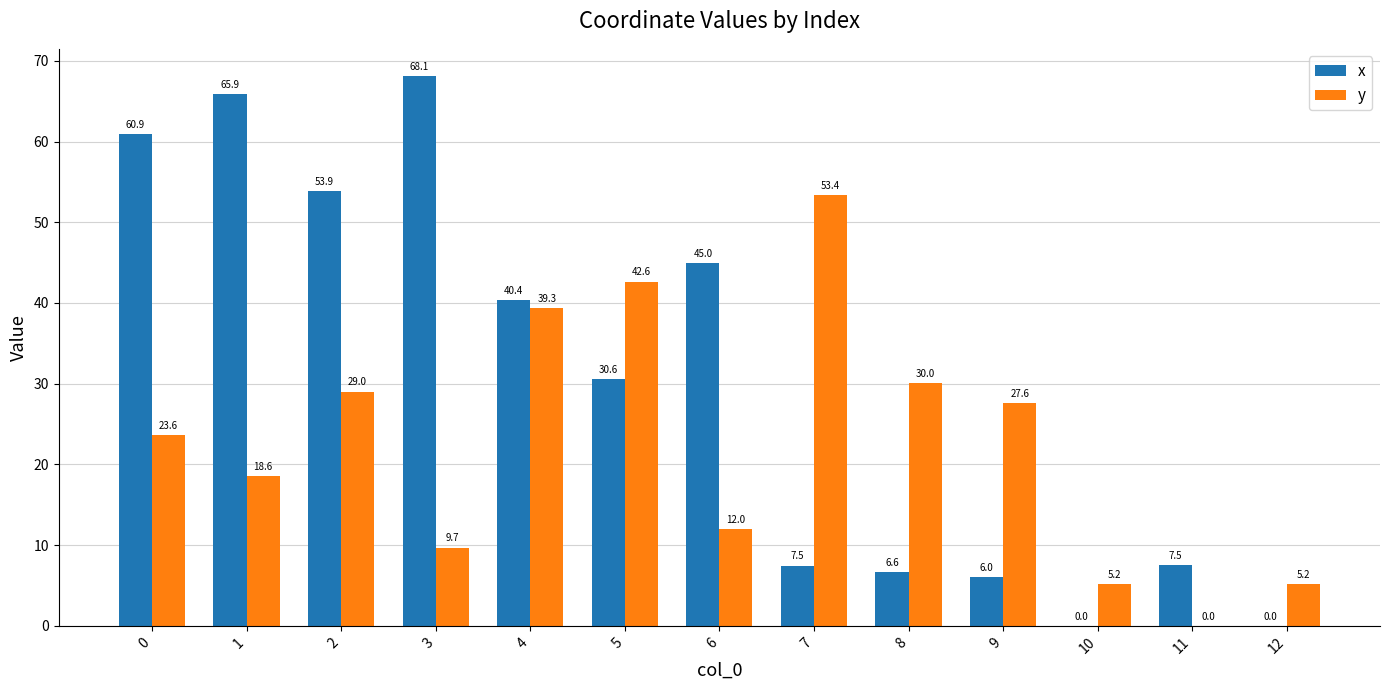

What is the maximum value for y?

53.4